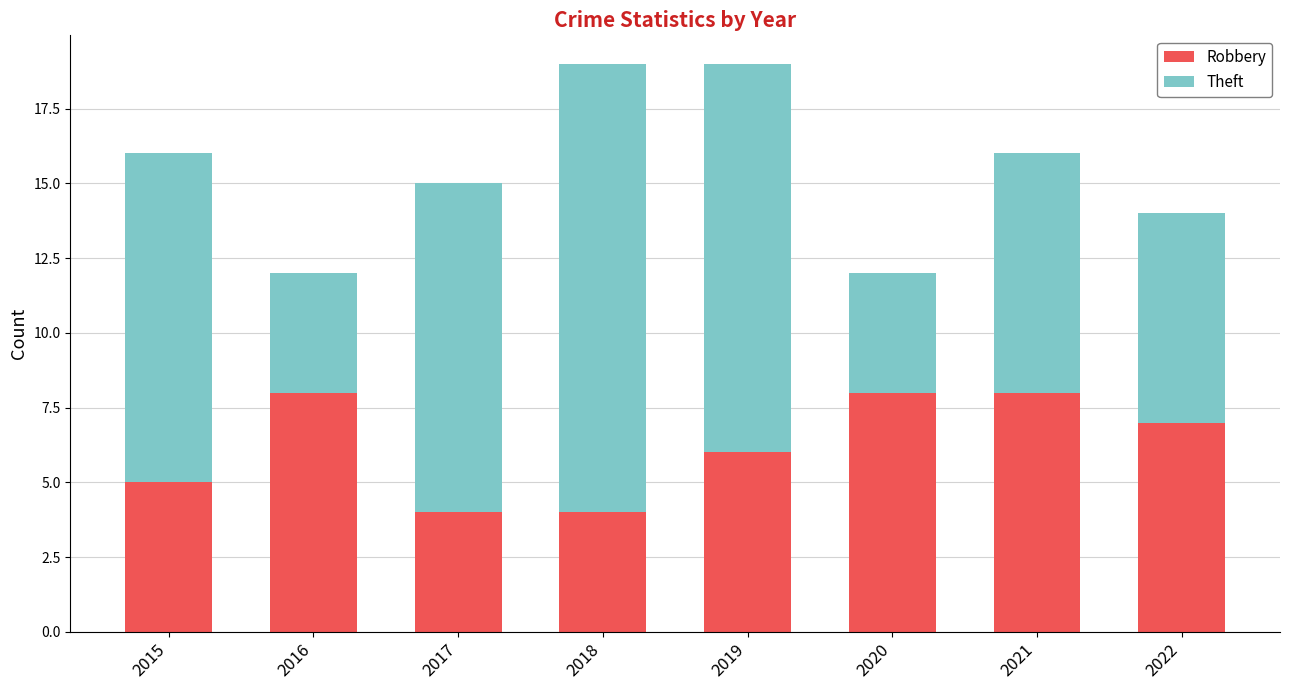

What value does the Robbery series have at 2016?

8